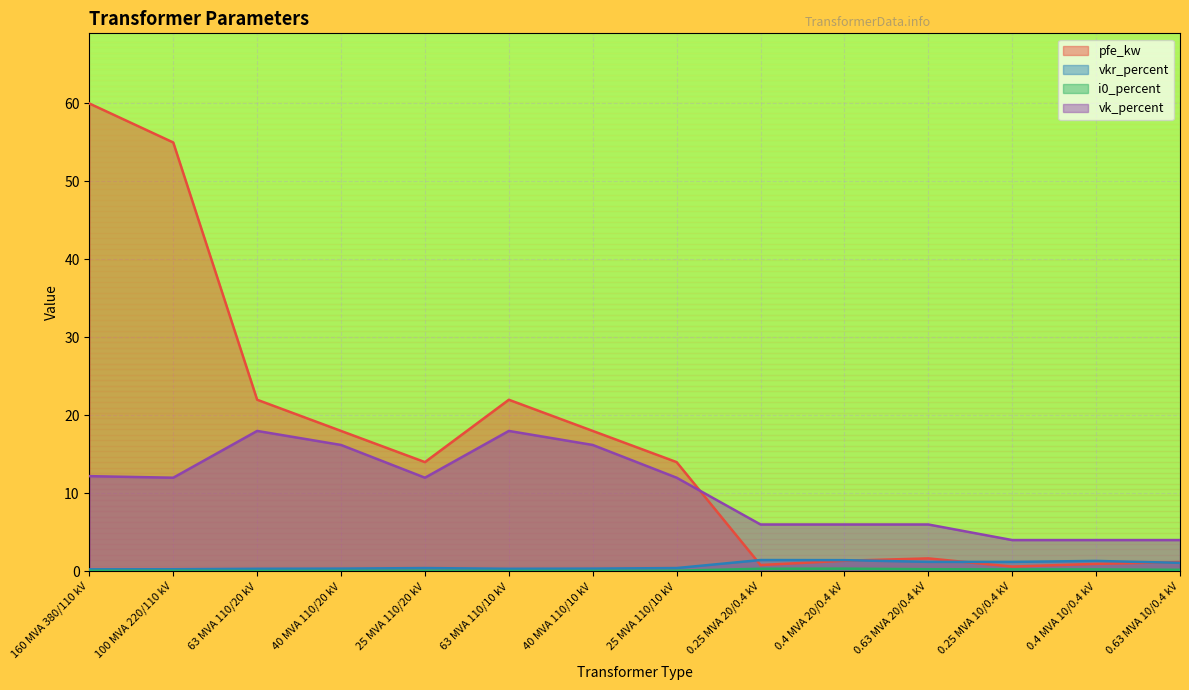

List the labels in order of pfe_kw value, largest first.

160 MVA 380/110 kV, 100 MVA 220/110 kV, 63 MVA 110/20 kV, 63 MVA 110/10 kV, 40 MVA 110/20 kV, 40 MVA 110/10 kV, 25 MVA 110/20 kV, 25 MVA 110/10 kV, 0.63 MVA 20/0.4 kV, 0.4 MVA 20/0.4 kV, 0.63 MVA 10/0.4 kV, 0.4 MVA 10/0.4 kV, 0.25 MVA 20/0.4 kV, 0.25 MVA 10/0.4 kV